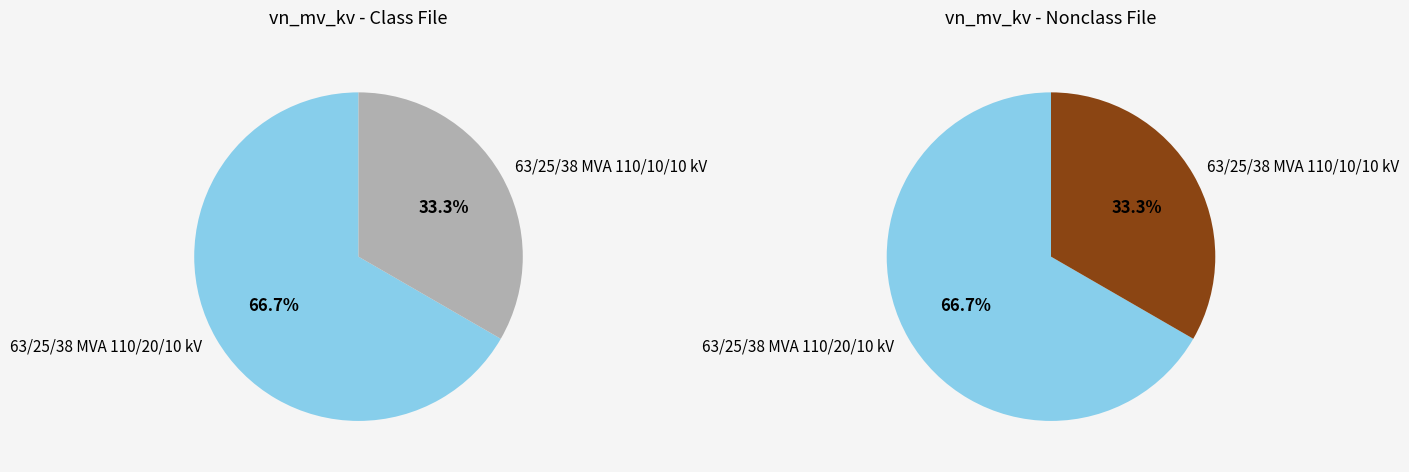

What portion of the pie excludes 63/25/38 MVA 110/20/10 kV?

33.3%